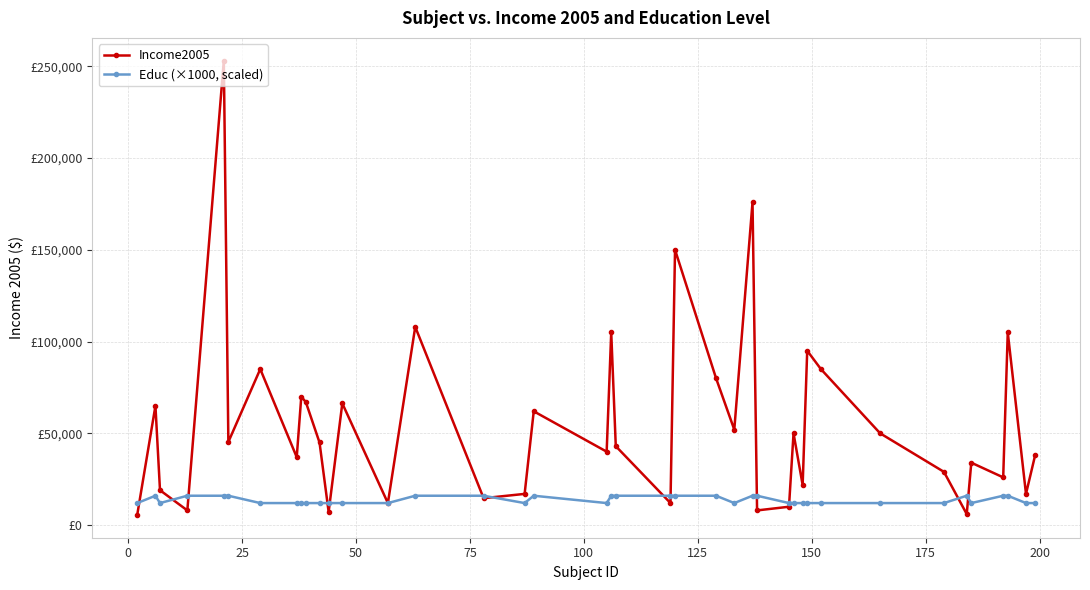

What is the sum of all Educ (×1000, scaled) values?

548000